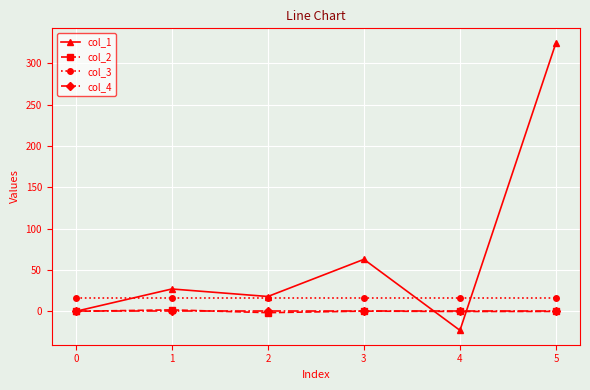

What is the difference between the highest and lowest values at 2?

19.6